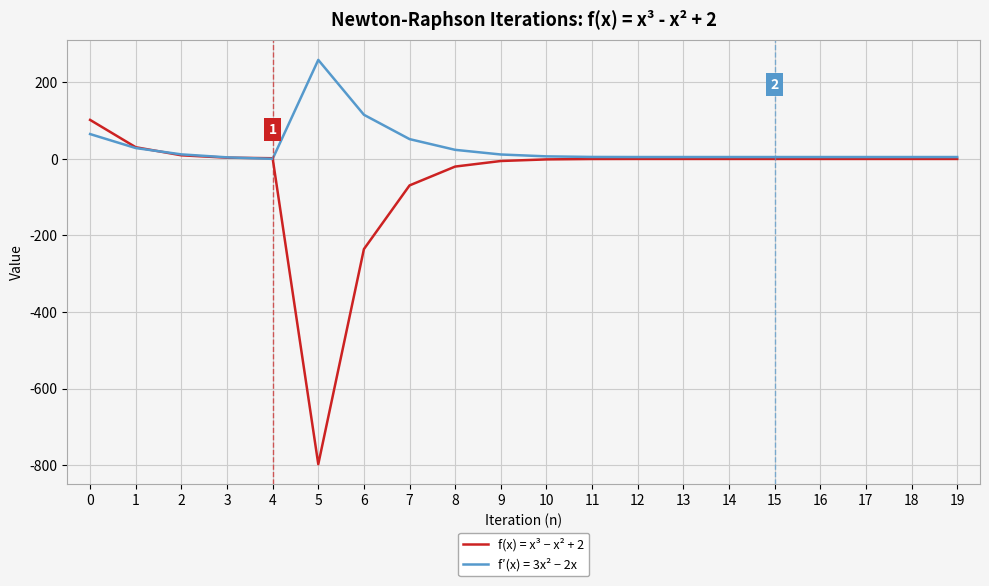

What is the difference between the highest and lowest values at 5?

1056.2